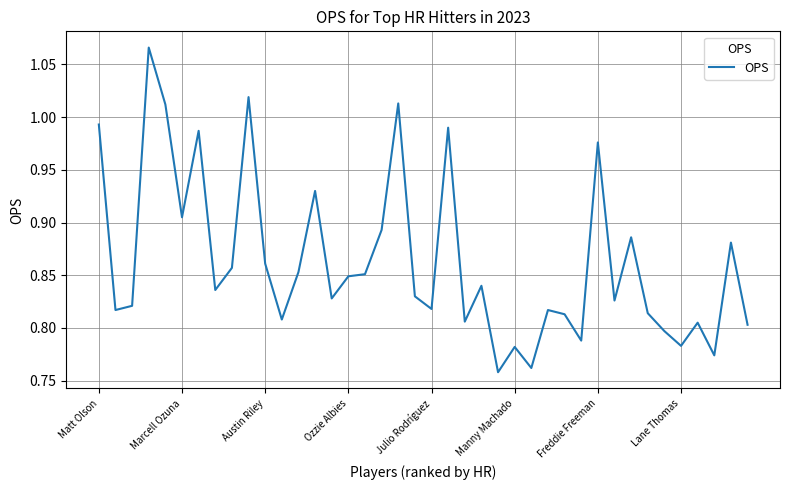

What is the sum of all values?

34.5